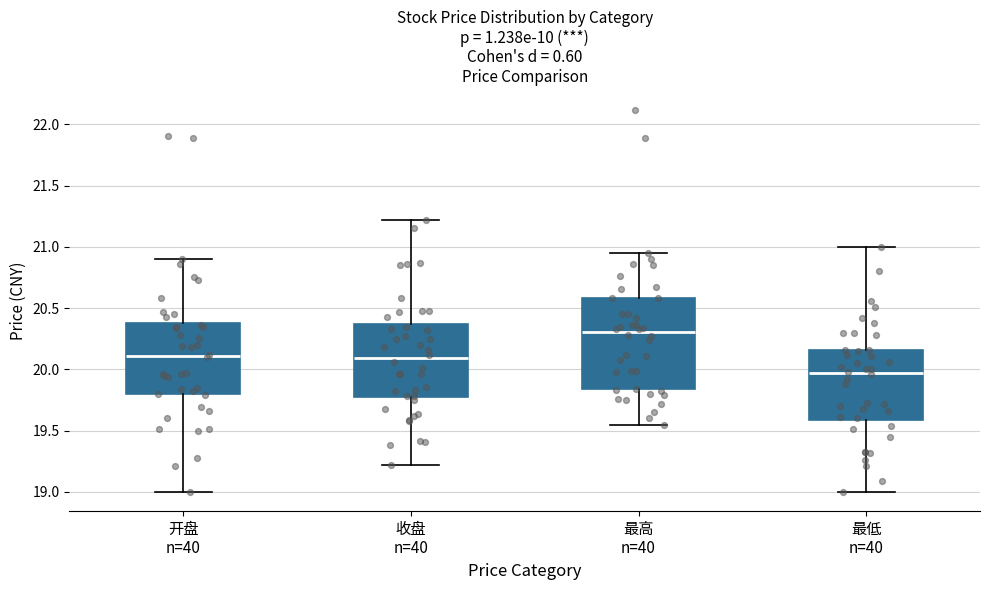

Where does the upper whisker of the box for 开盘 n=40 end on the y-axis? The values are not printed on the chart, so give them approximately, as read against the axis.

20.90